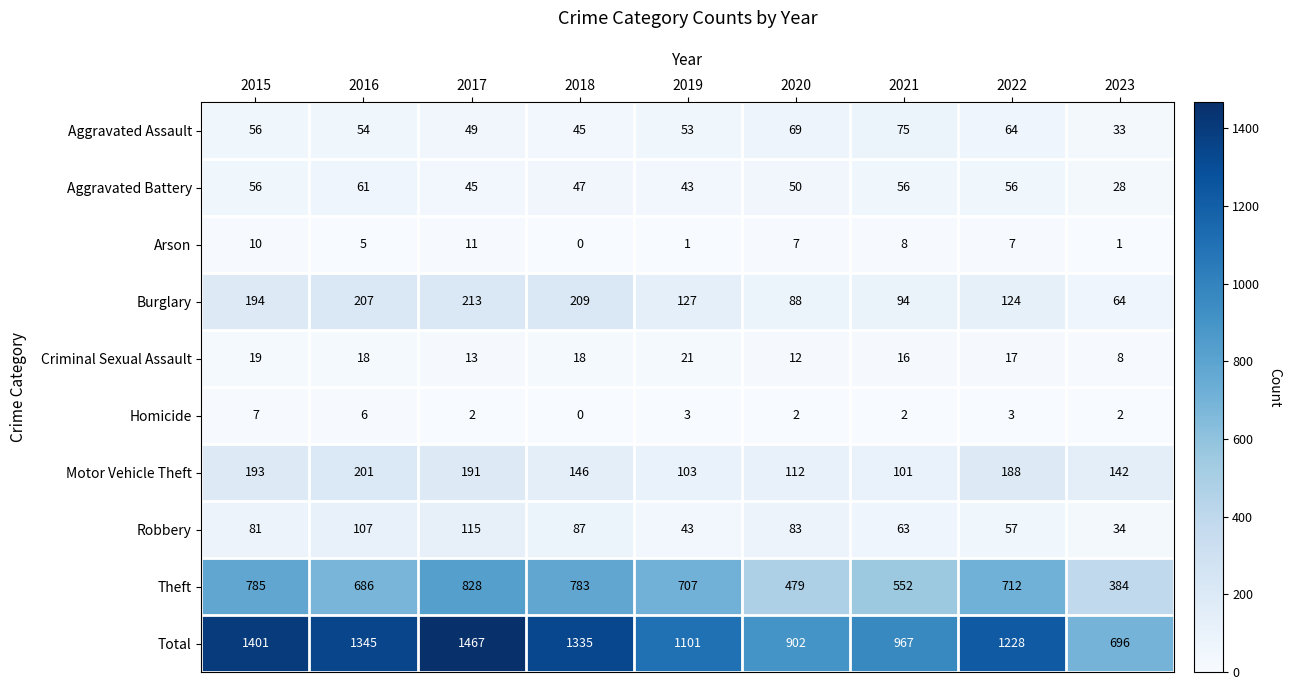

At which category does the chart reach its minimum across all series?

2018